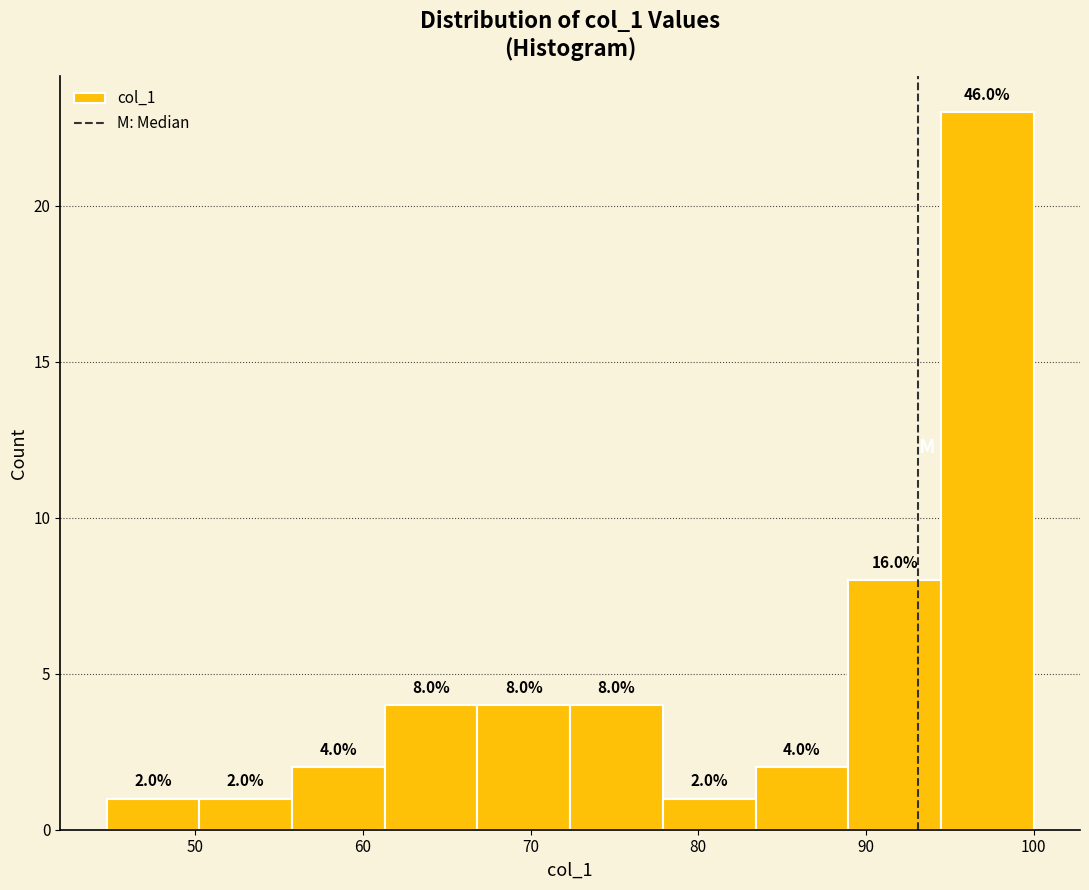

Which range on the x-axis has the tallest bar?

94 to 100